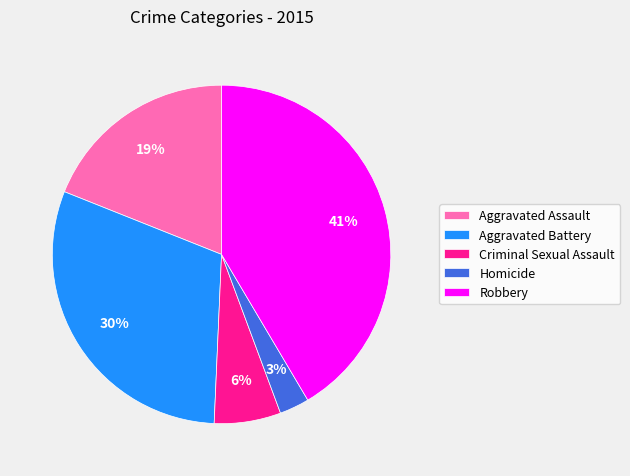

The Aggravated Battery slice represents 30% of the pie. True or false?

True